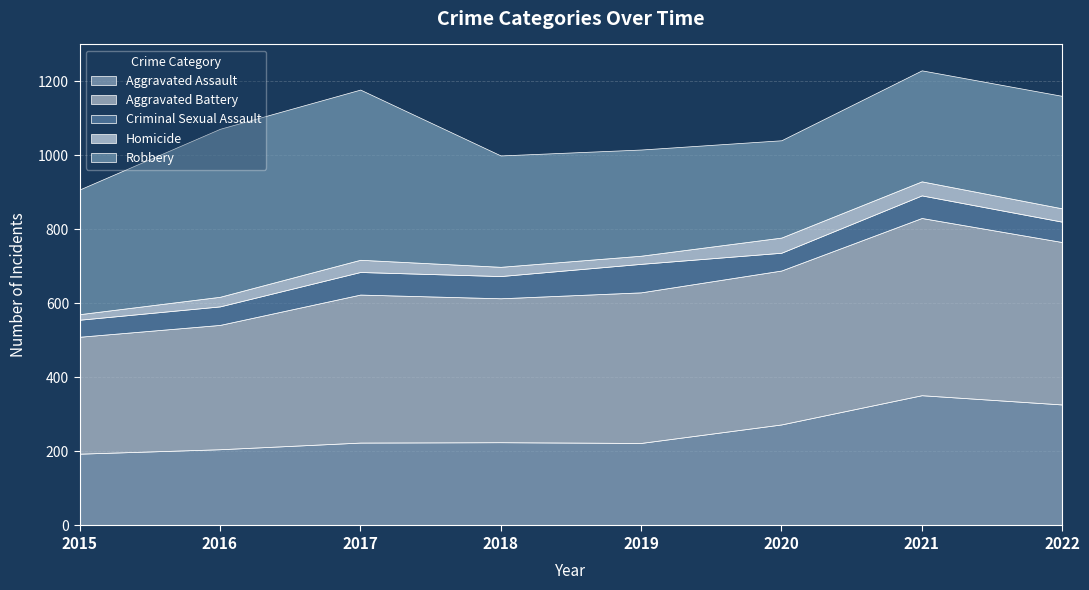

What is the lowest value of the Aggravated Battery series?

316